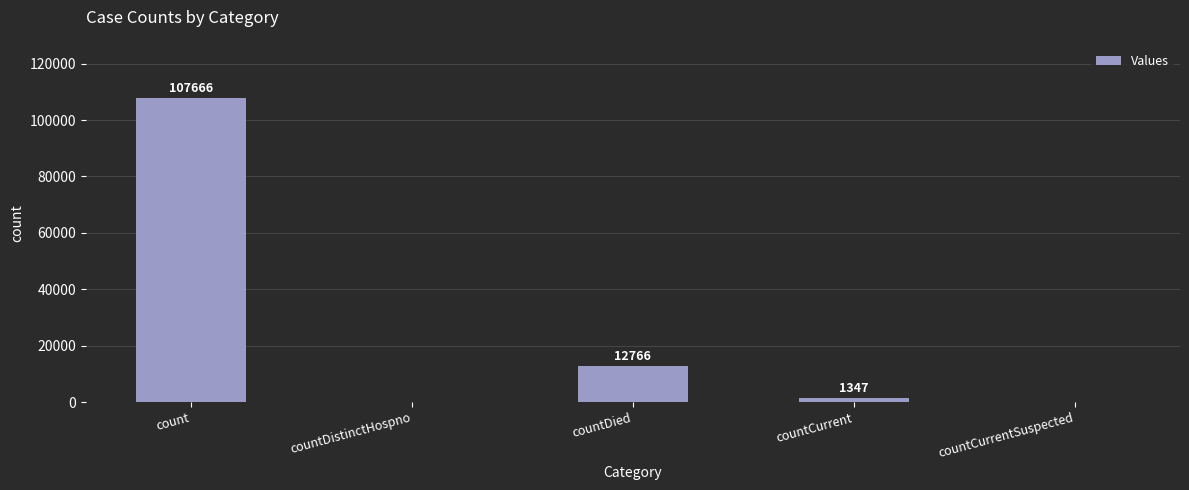

Are the bars horizontal?

No